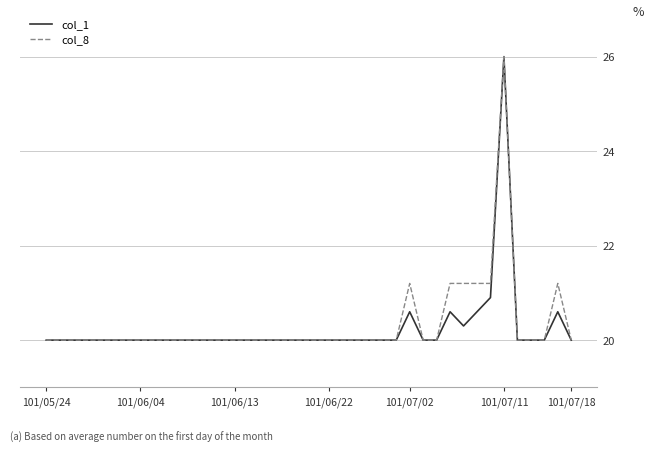

What is the smallest value displayed?

20.0